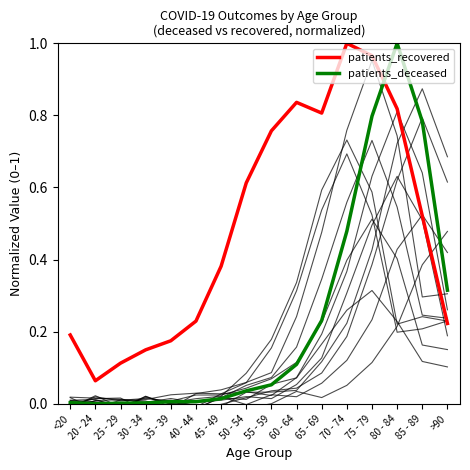

What position from the left is >90?

16